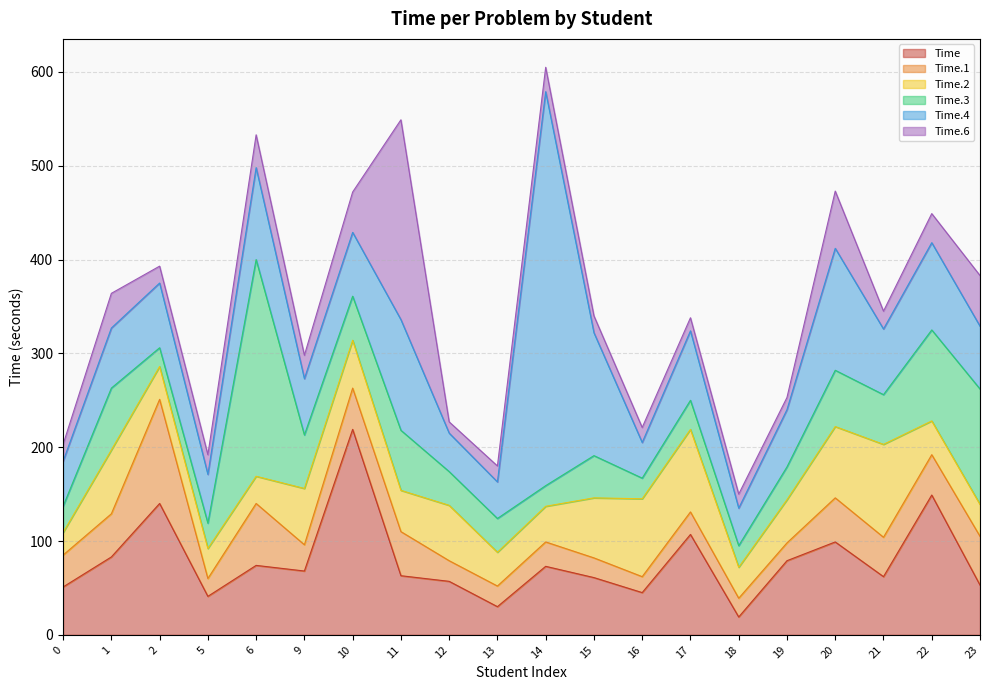

How many distinct data groups are displayed?

6